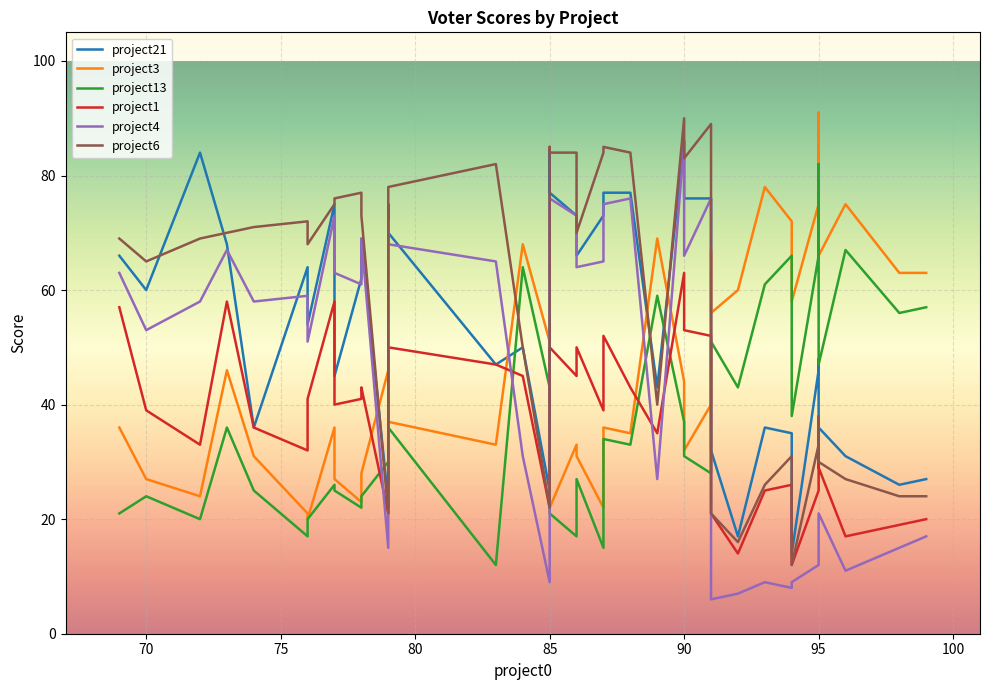

Is it true that project6 equals 52 at voter27?

False